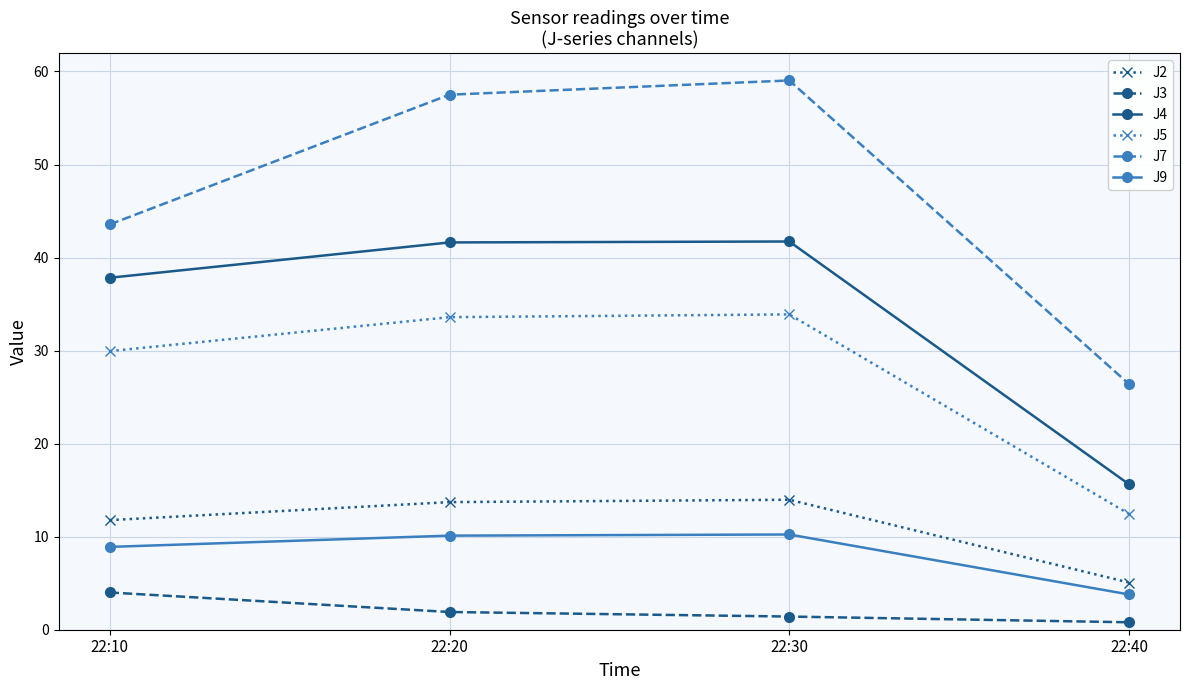

How many lines are shown in the chart?

6